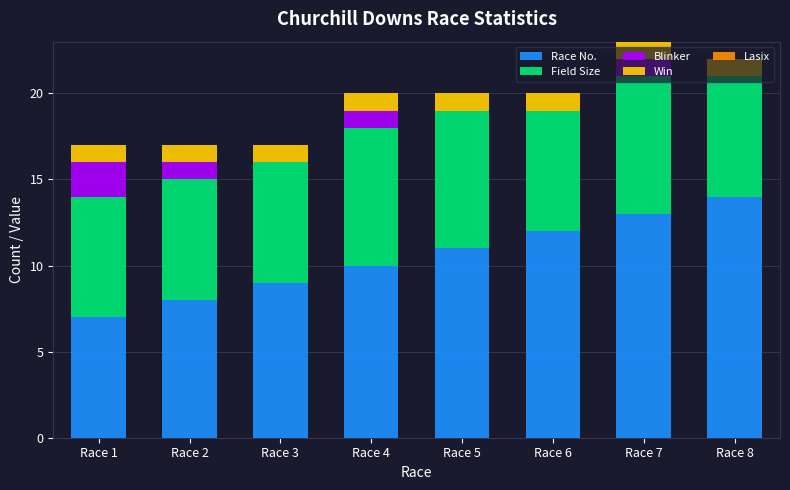

Does the chart contain stacked bars?

Yes